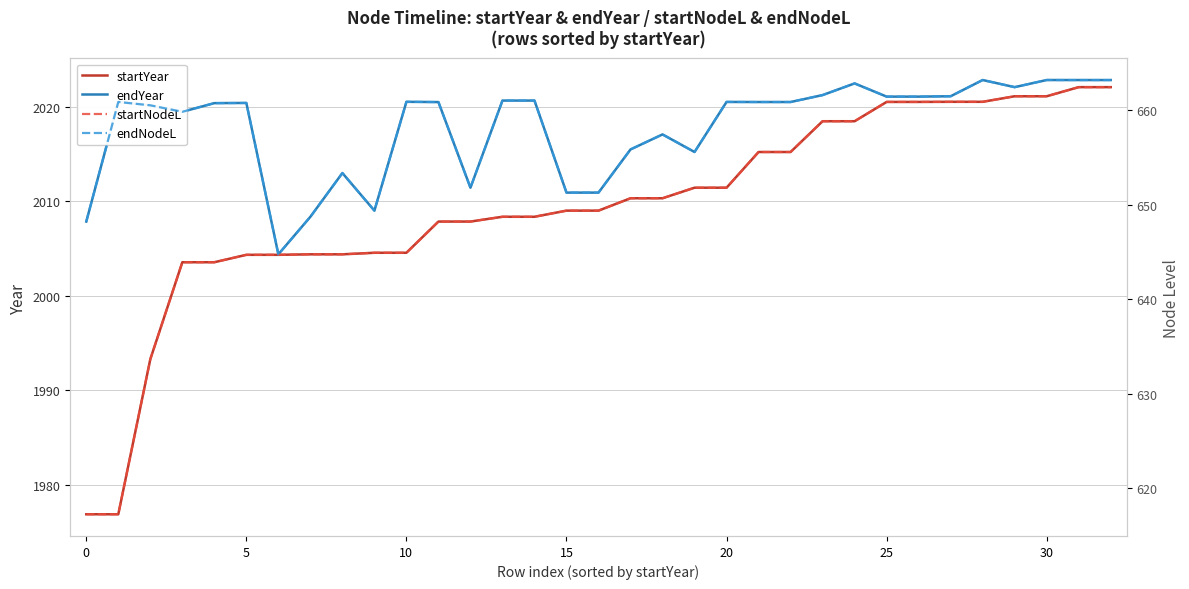

What is the minimum value for startYear?

1976.9